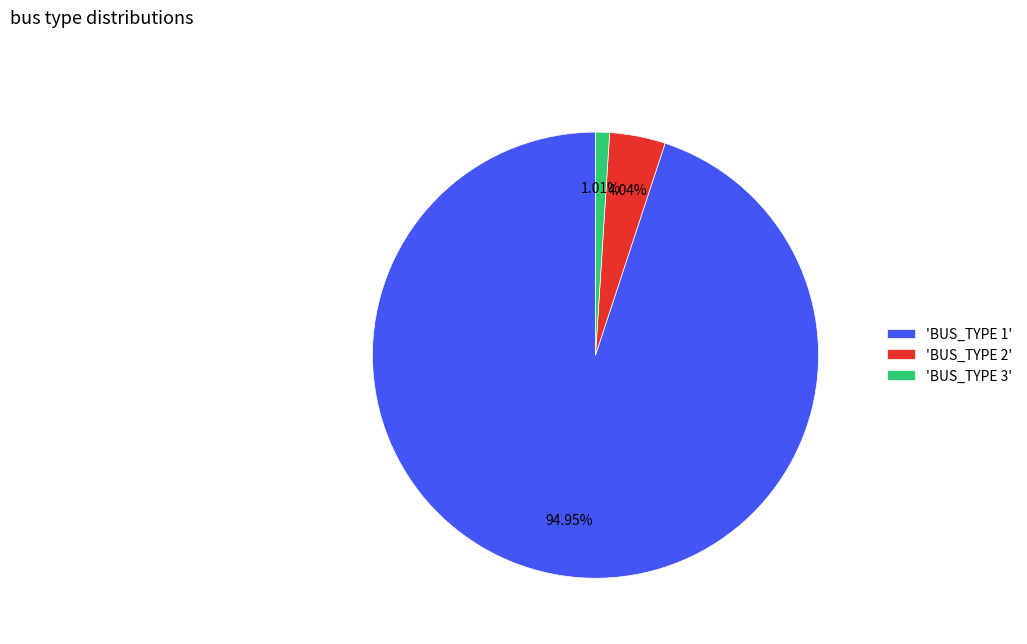

Do 'BUS_TYPE 2' and 'BUS_TYPE 1' together represent more than half of the pie?

Yes